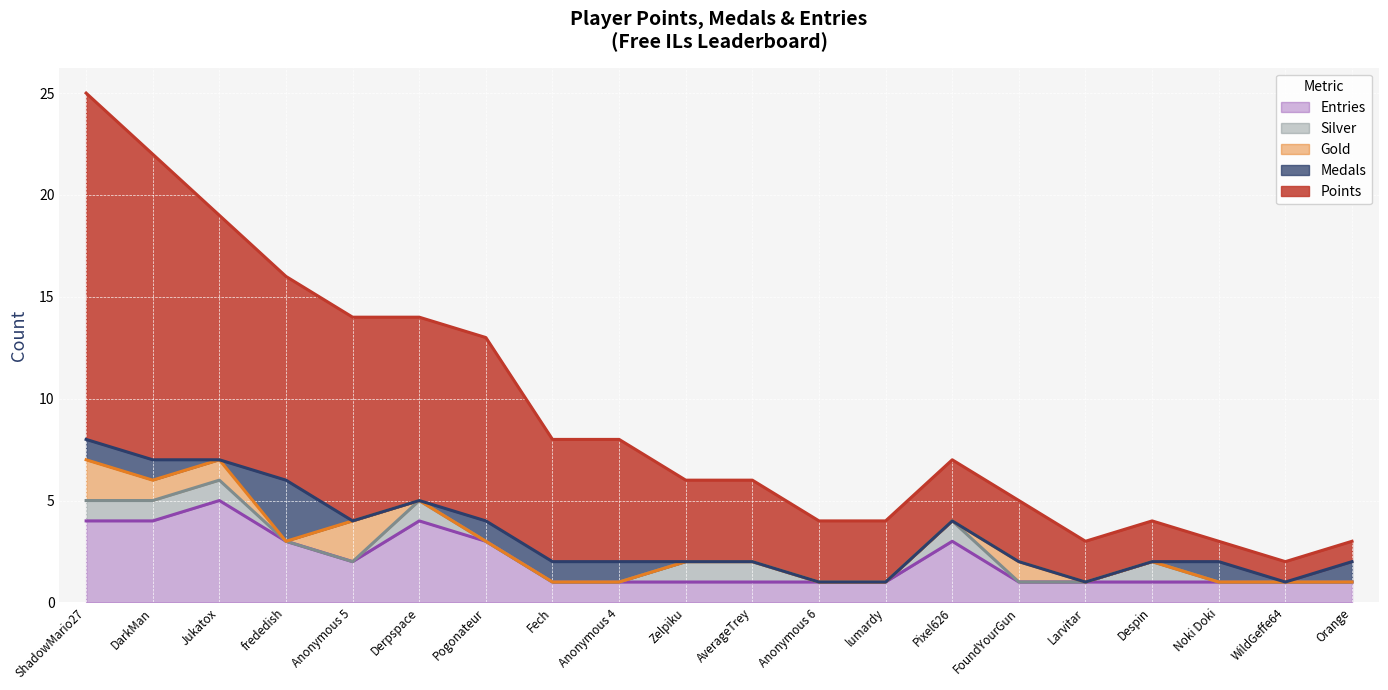

What is the total value across all series at Pogonateur?

13